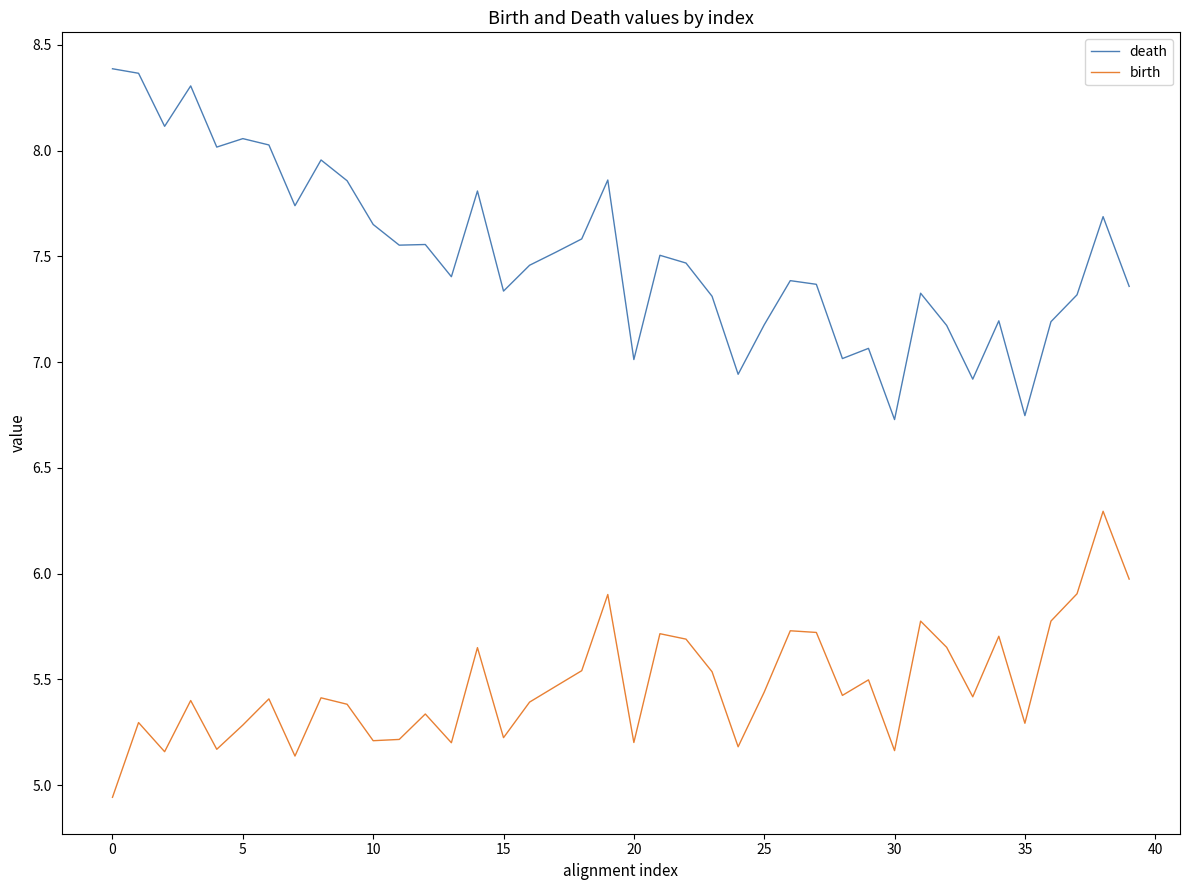

True or false: birth and death cross at least once.

False